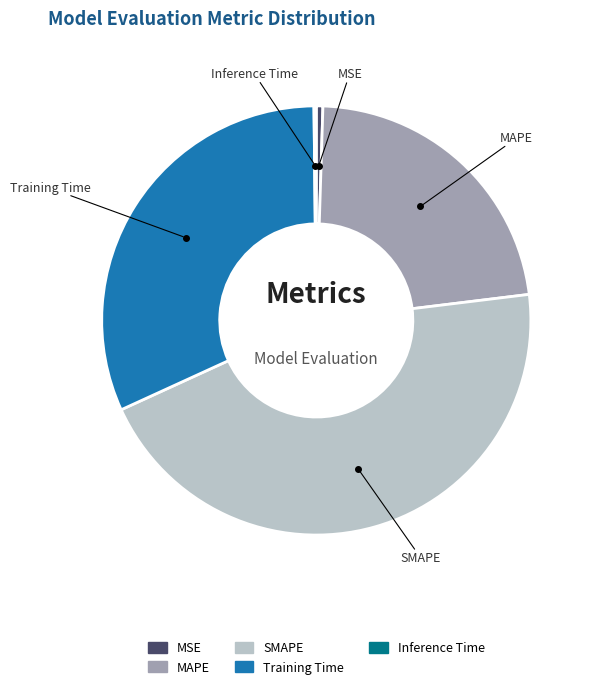

Combined, do SMAPE and MAPE account for over 50%?

Yes